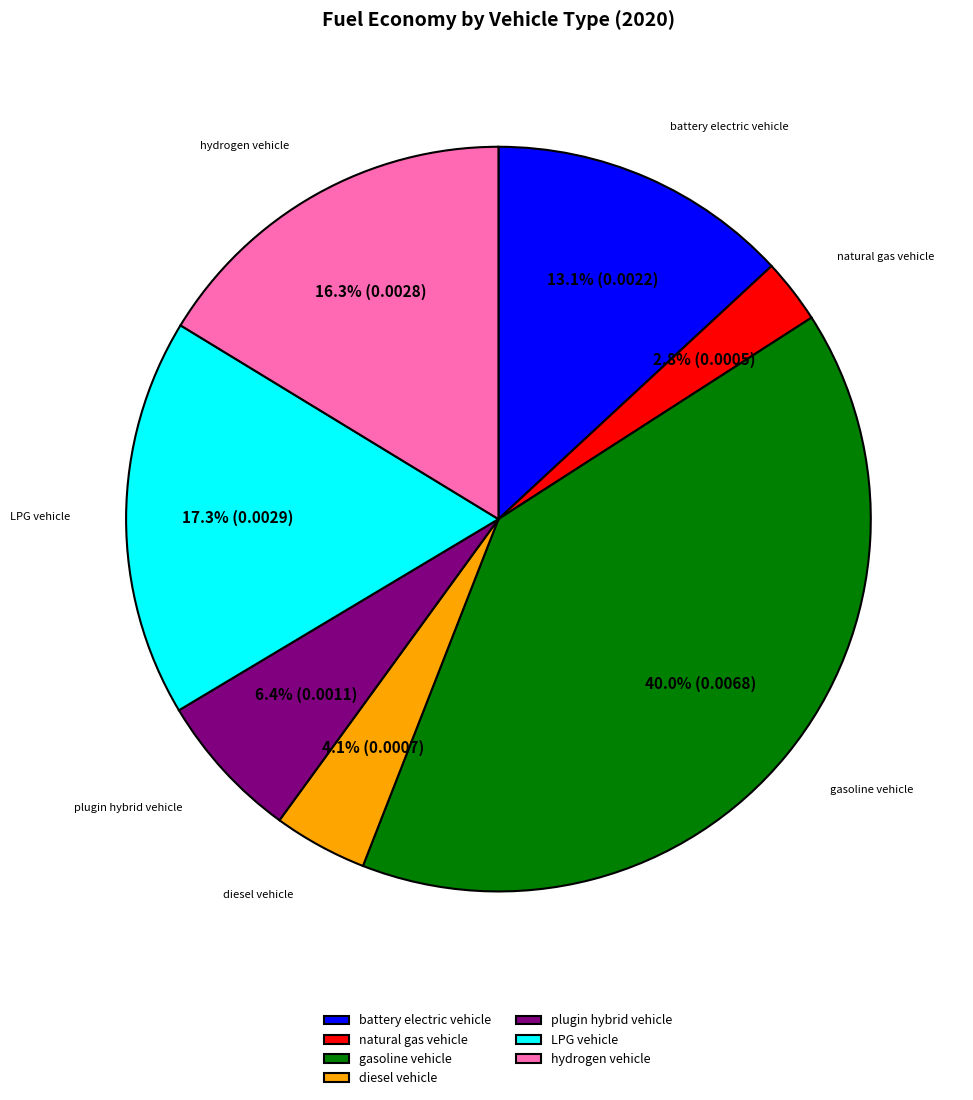

To the nearest percent, what percentage of the pie is LPG vehicle?

17%